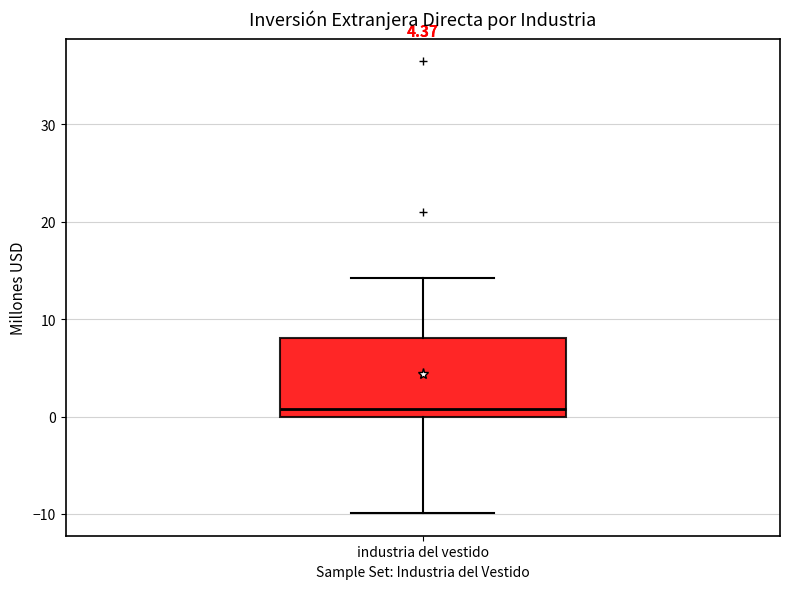

Transcribe this box plot: give where the median line is, the range the box spans, and where the two whiskers end, as read against the y-axis. The values are not printed on the chart, so give them approximately, as read against the axis.

median 1, box 0 to 8, whiskers -10 to 14